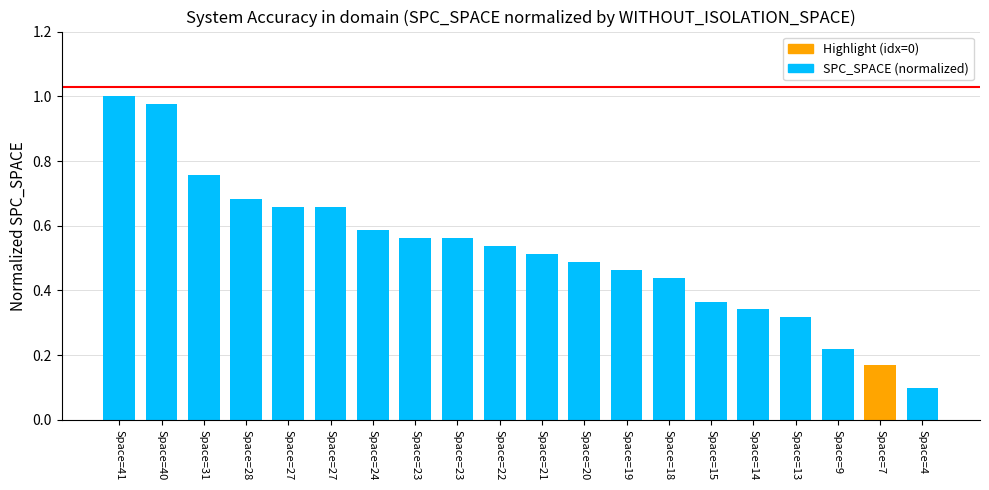

Which has a higher value, Space=18 or Space=31?

Space=31